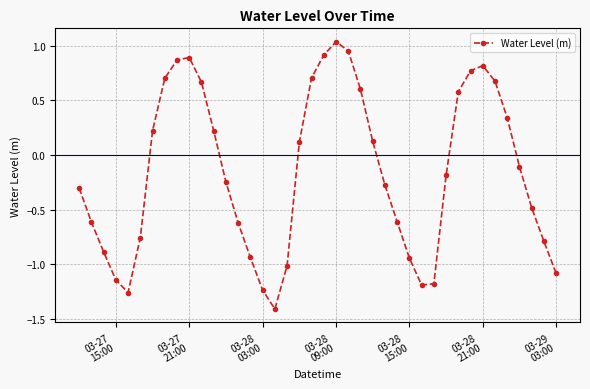

How many series are shown in this chart?

1